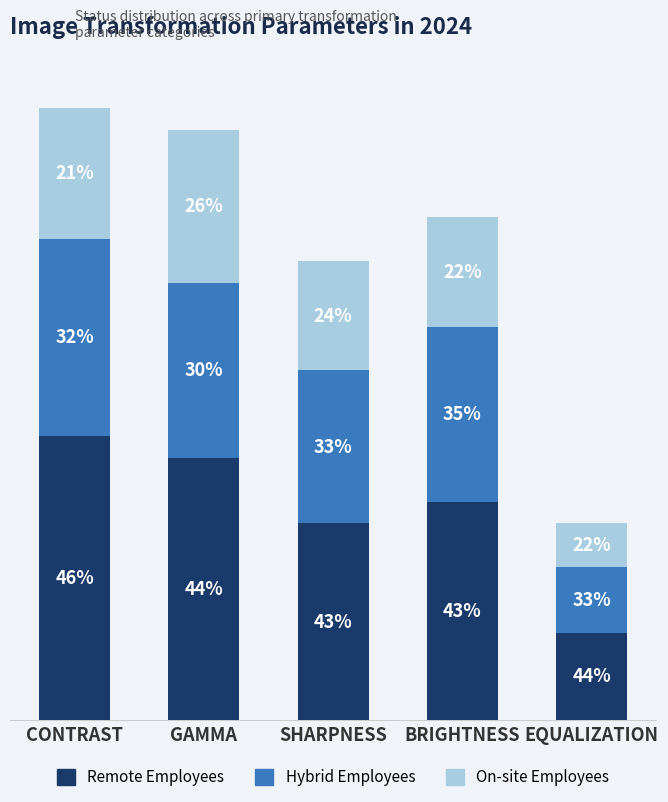

Are the bars horizontal?

No